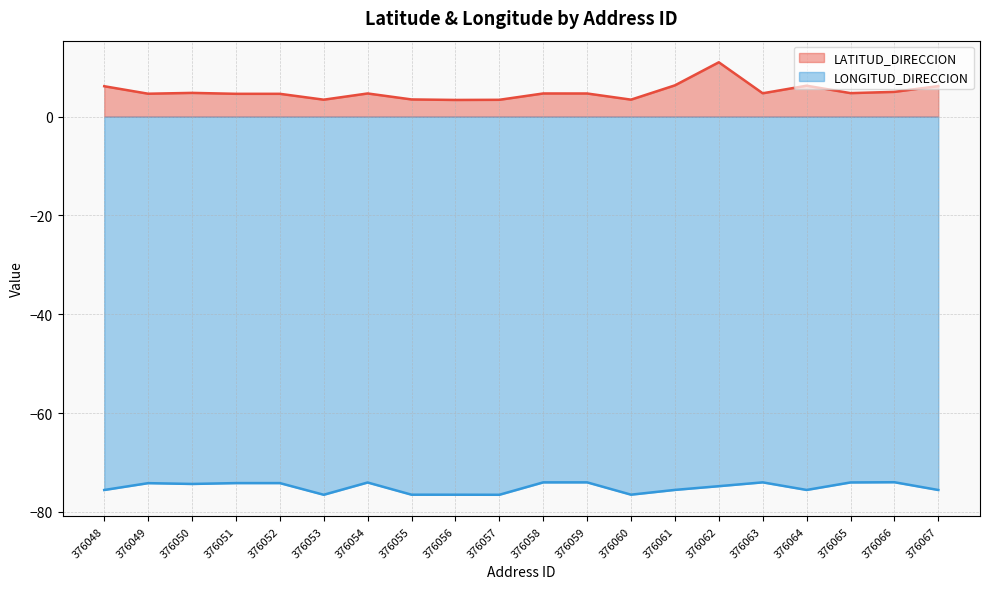

Which series has the largest total across all categories?

LATITUD_DIRECCION